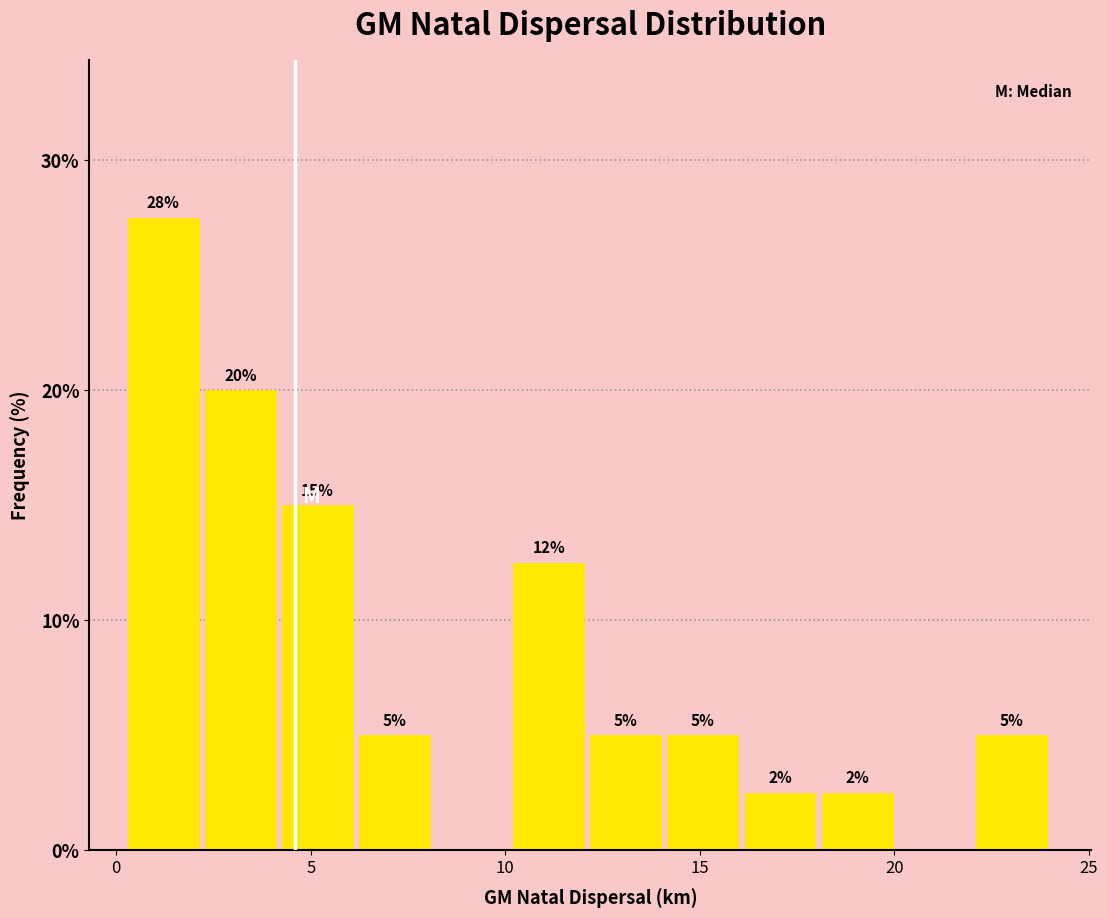

Around what value on the x-axis is the tallest bar? Give the approximate position of its centre, as read against the axis.

1.0